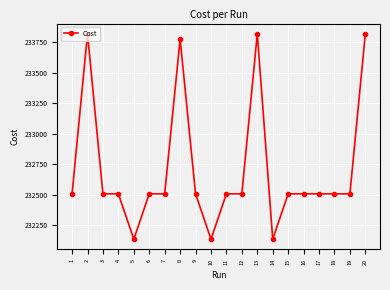

What is the minimum value shown in the chart?

232133.0